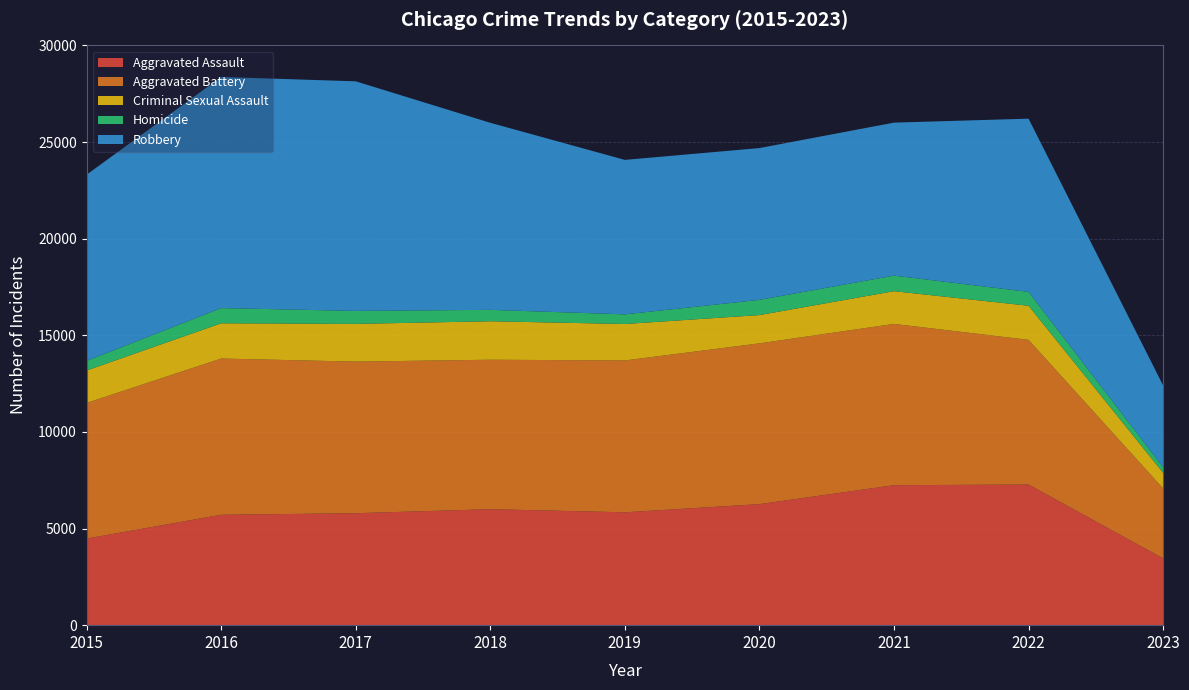

Reading left to right, extract all data points from this chart.

Aggravated Assault: 4480	5712	5793	6001	5841	6263	7243	7277	3456
Aggravated Battery: 7018	8085	7845	7734	7857	8319	8346	7487	3619
Criminal Sexual Assault: 1679	1824	1952	1992	1886	1464	1694	1764	808
Homicide: 496	786	672	589	498	787	804	717	285
Robbery: 9638	11960	11880	9680	7994	7855	7917	8965	4235